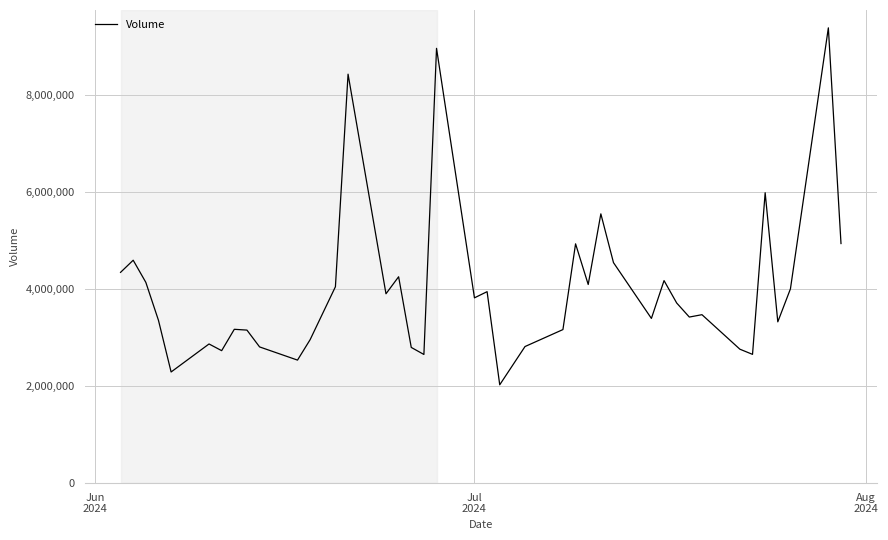

What is the greatest value displayed?

9380960